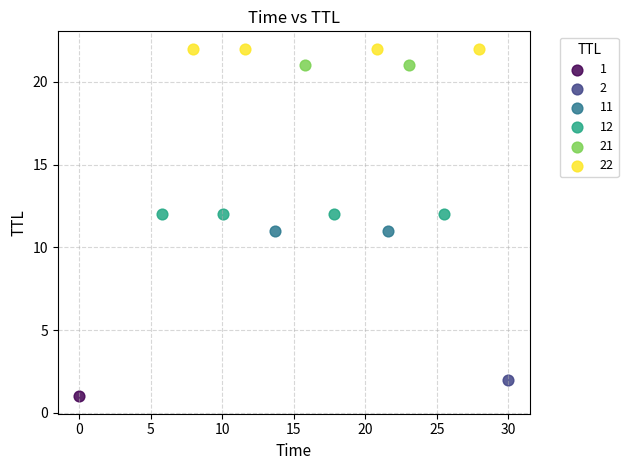

What are all the series names shown in the legend?

1, 2, 11, 12, 21, 22